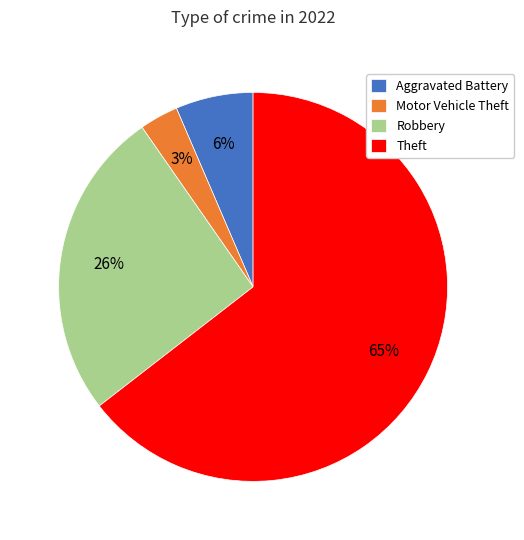

Do Motor Vehicle Theft and Aggravated Battery together represent more than half of the pie?

No